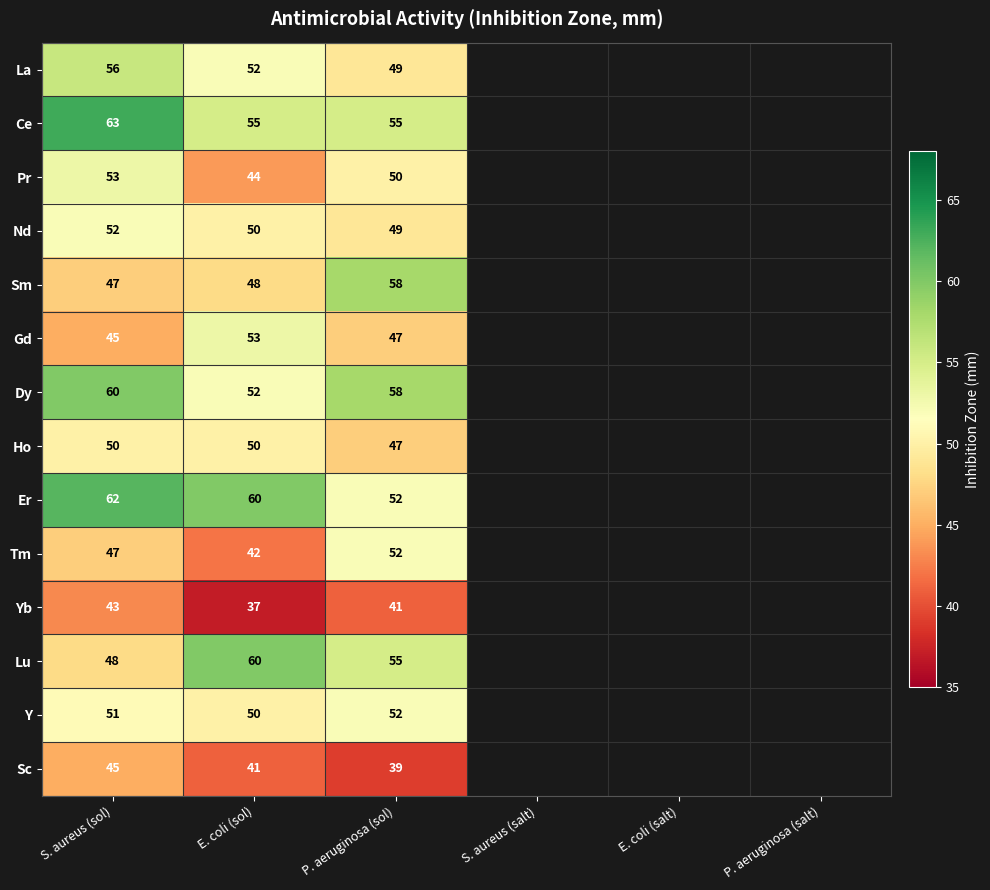

What is the total value across all series at P. aeruginosa (sol)?

704